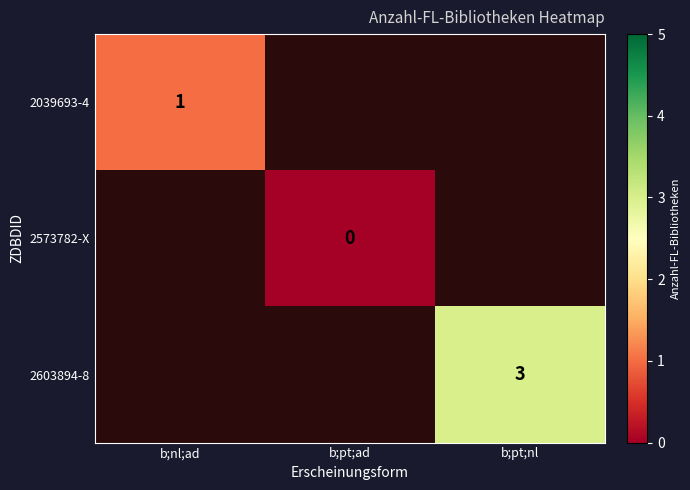

The 2603894-8 series shows 1 at b;pt;nl. True or false?

False